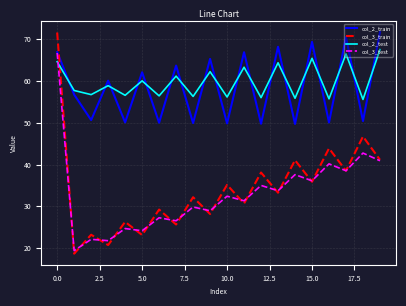

Which series ends up on top after the final intersection of col_3_test and col_2_test?

col_2_test